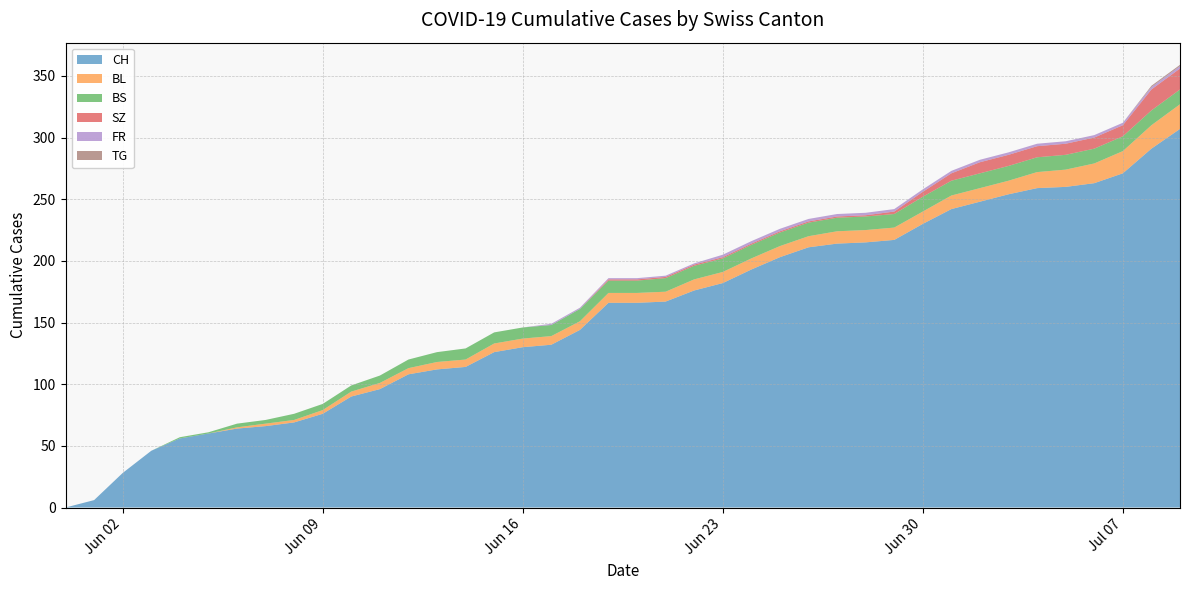

Reading left to right, transcribe all the data shown in this chart.

CH: 0	6	28	46	56	60	64	66	69	76	90	96	108	112	114	126	130	132	144	166	166	167	176	182	193	203	211	214	215	217	230	242	248	254	259	260	263	271	291	307
BL: 0	0	0	0	0	0	1	2	2	3	4	5	5	6	6	7	7	7	7	8	8	8	9	9	9	9	9	10	10	10	10	11	11	11	13	14	16	18	19	20
BS: 0	0	0	0	1	1	3	3	5	5	5	6	7	8	9	9	9	9	10	10	10	11	11	11	11	11	11	11	11	11	12	12	12	12	12	12	12	12	12	12
SZ: 0	0	0	0	0	0	0	0	0	0	0	0	0	0	0	0	0	0	0	1	1	1	1	1	1	1	1	1	1	2	4	6	9	9	9	9	9	9	17	17
FR: 0	0	0	0	0	0	0	0	0	0	0	0	0	0	0	0	0	1	1	1	1	1	1	2	2	2	2	2	2	2	2	2	2	2	2	2	2	2	2	2
TG: 0	0	0	0	0	0	0	0	0	0	0	0	0	0	0	0	0	0	0	0	0	0	0	0	0	0	0	0	0	0	0	0	0	0	0	0	0	0	1	1